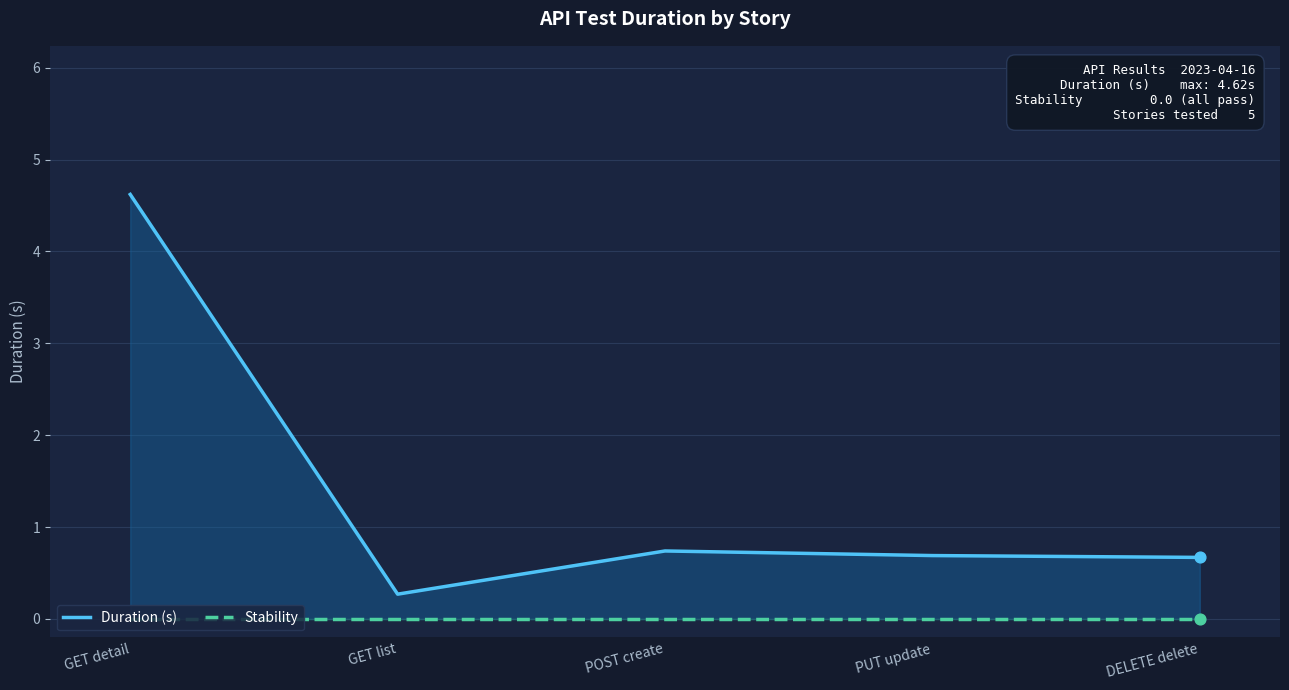

Which series has the largest total across all categories?

Duration (s)